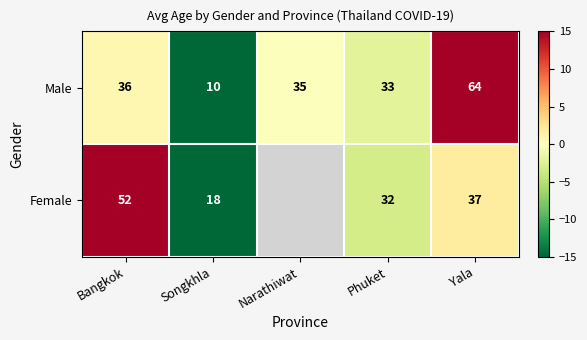

How many values in the Male series are below 35?

2